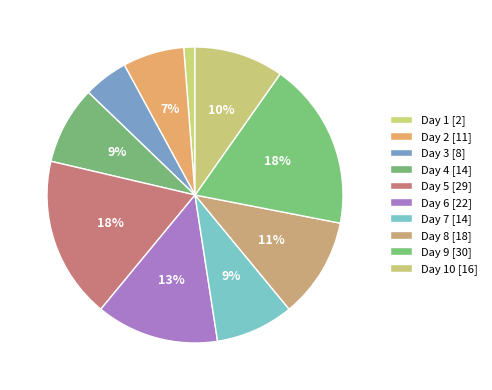

How many slices are in this pie chart?

10